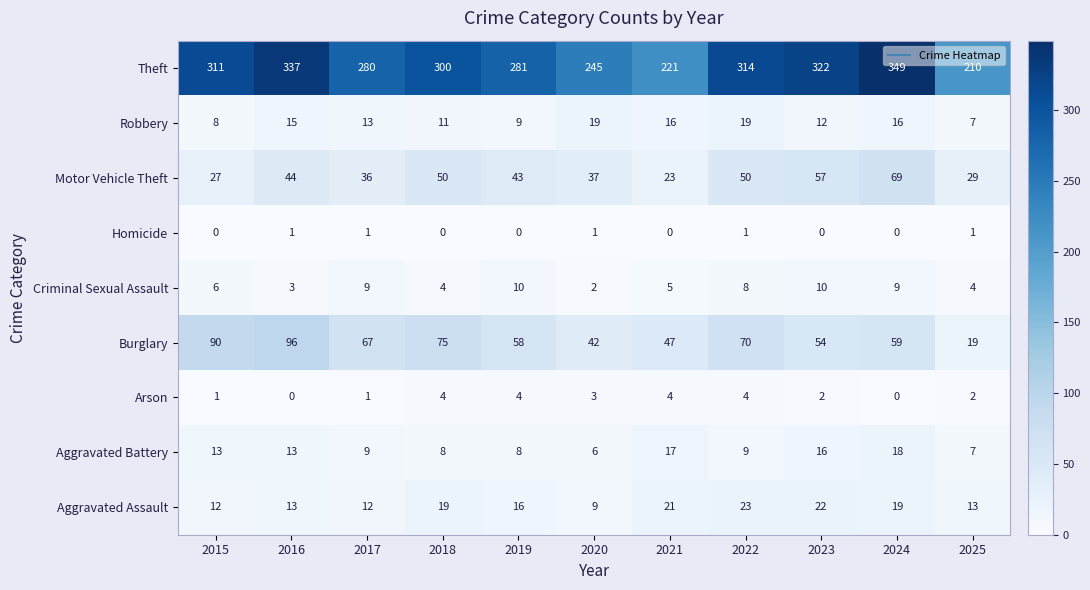

What is the total value across all series at 2025?

292